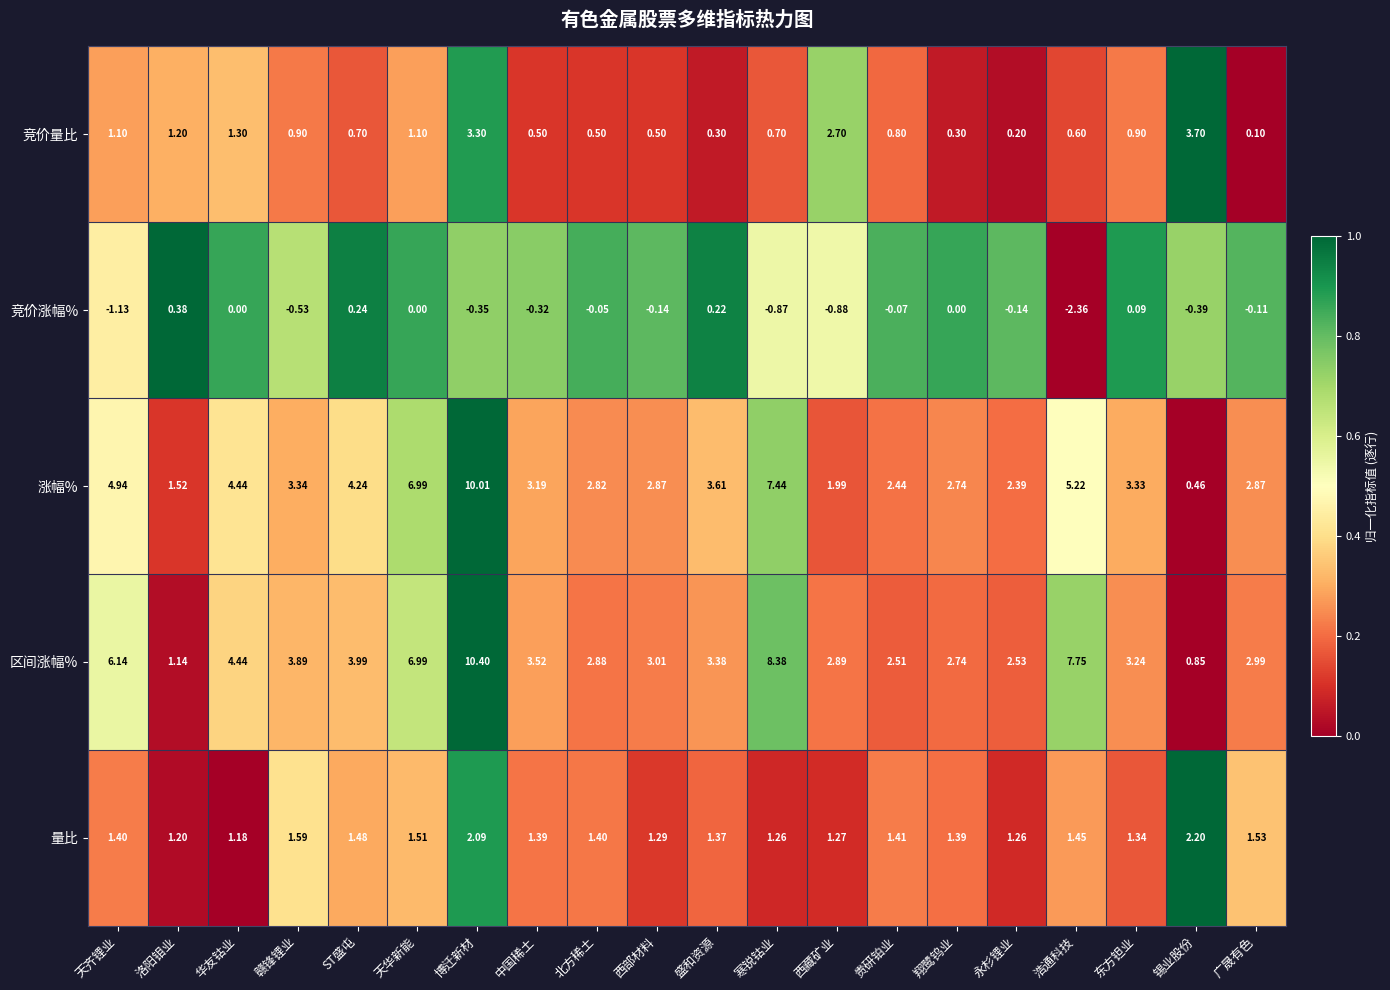

How many distinct data groups are displayed?

5